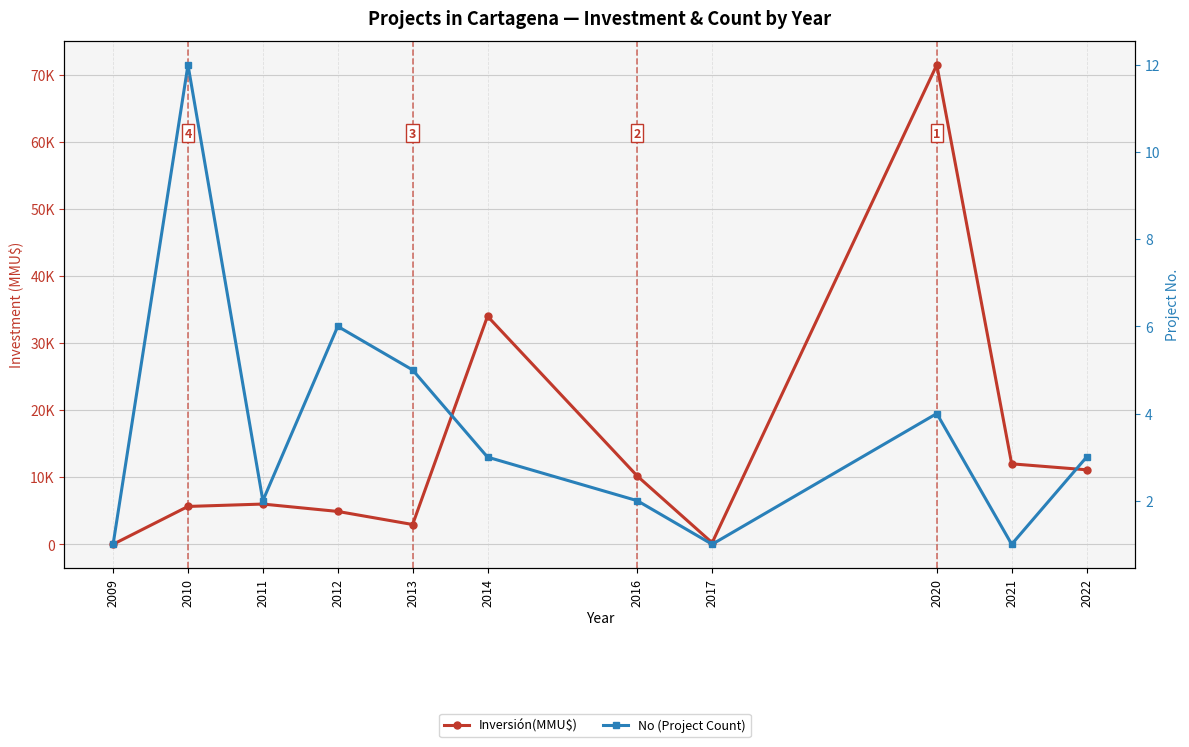

Read the No (Project Count) value at 2013.

5